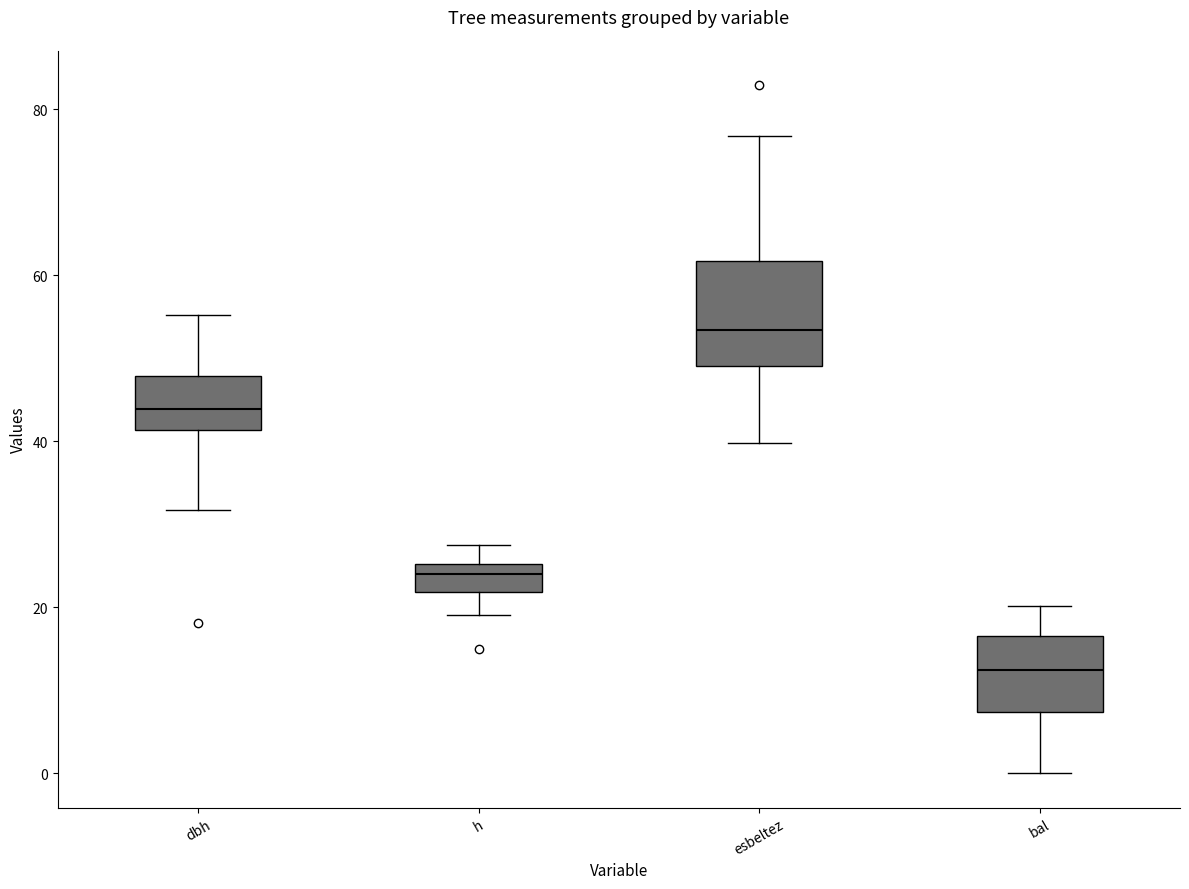

Which box is the tallest, from its lower edge to its upper edge?

esbeltez